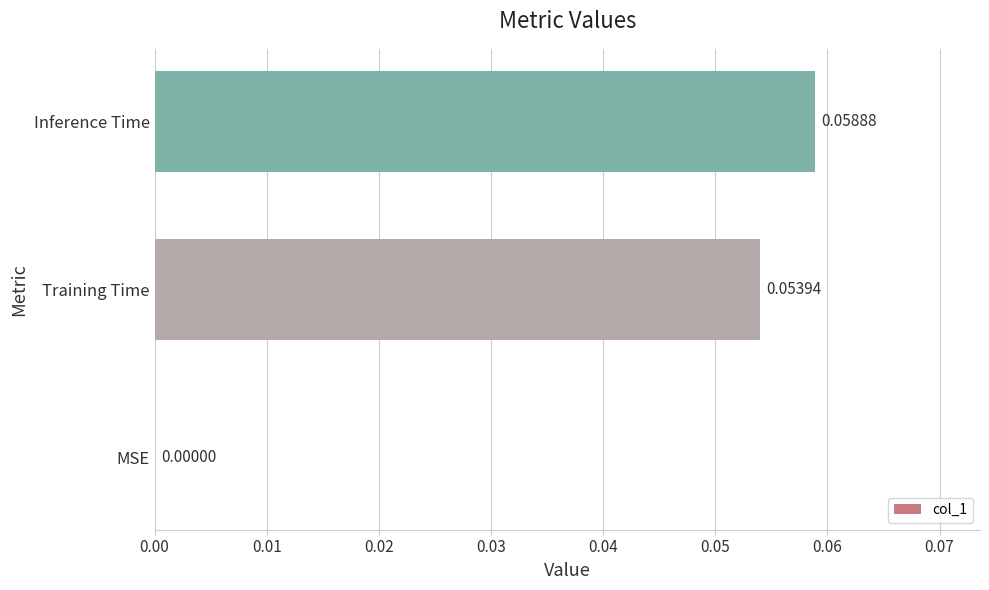

What is the change in value from MSE to Inference Time?

+0.1